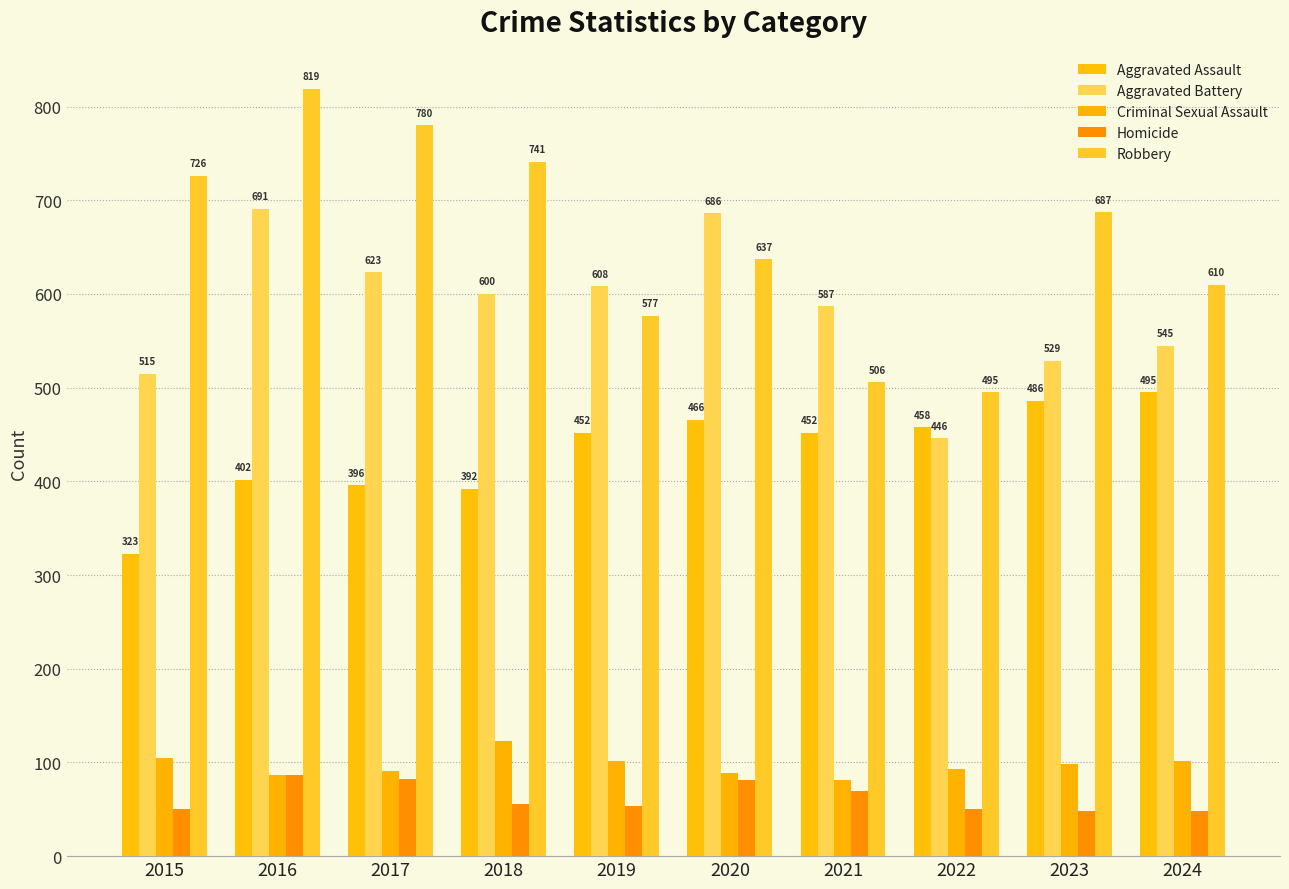

At which label is Homicide closest to 67?

2021